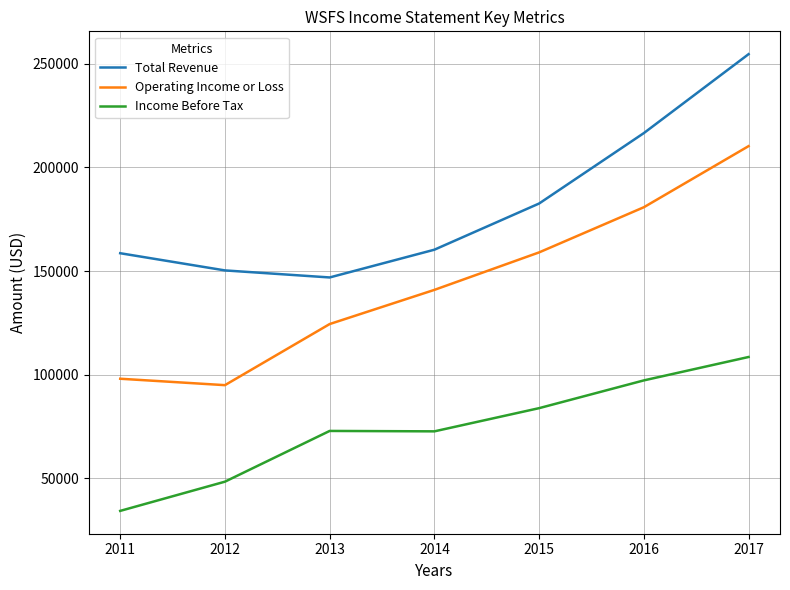

At which category is the sum across all series the highest?

2017